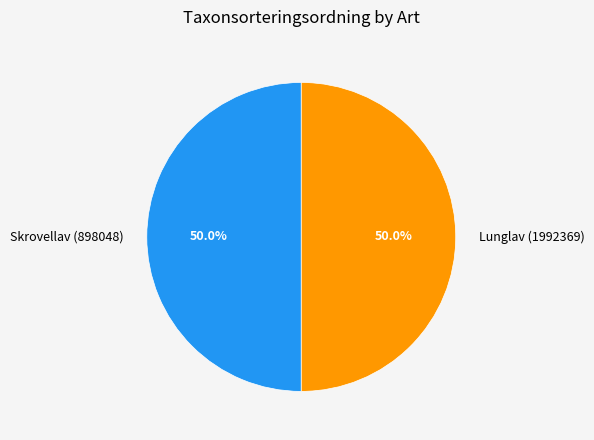

What is the total percentage of Lunglav (1992369) and Skrovellav (898048)?

100.0%